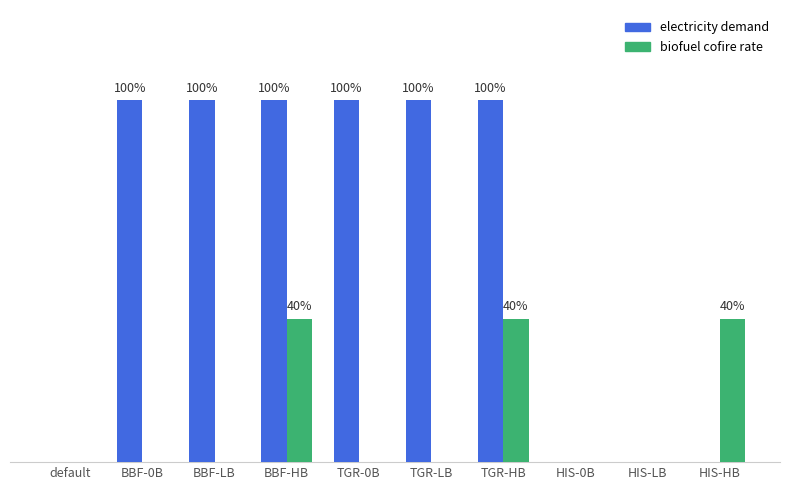

Are the bars grouped side by side (vs. stacked)?

Yes